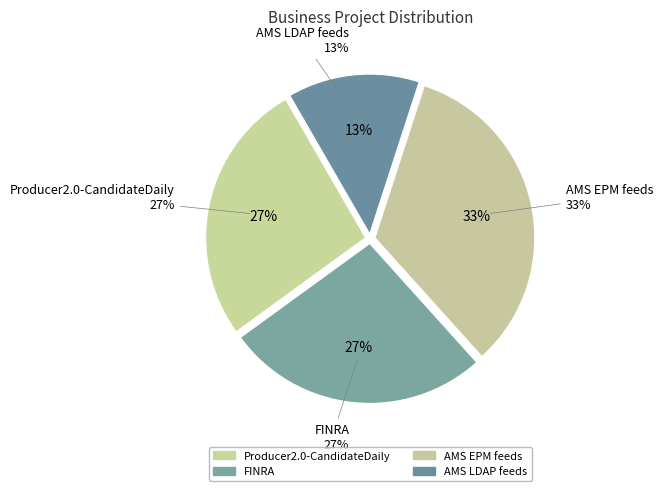

Do AMS EPM feeds and FINRA together represent more than half of the pie?

Yes